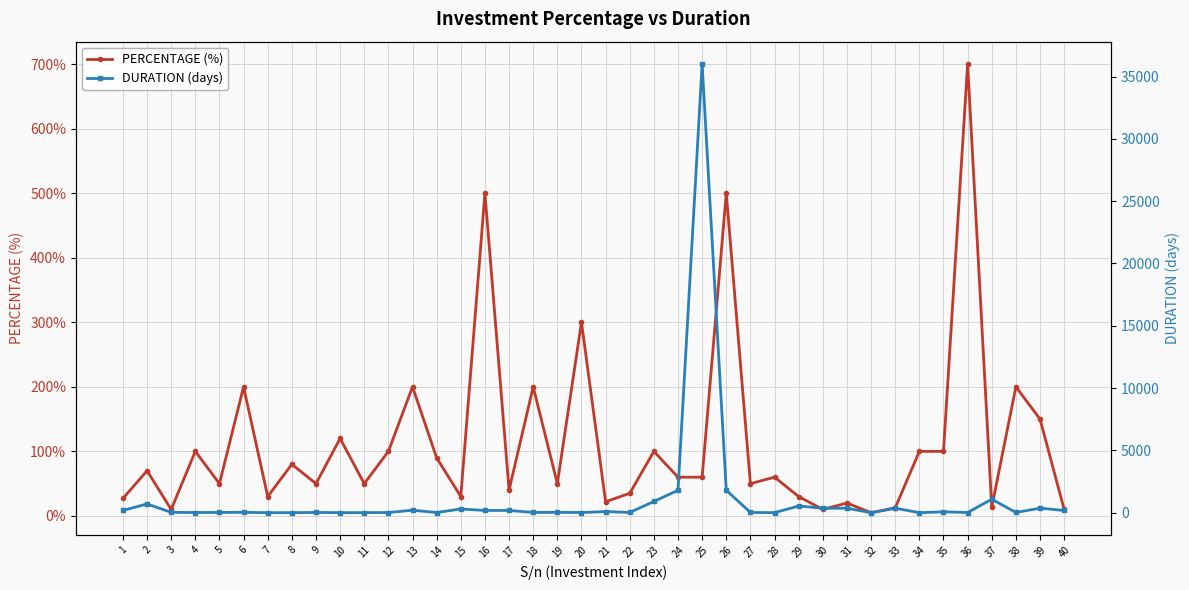

Which category has the highest value in the PERCENTAGE (%) series?

36